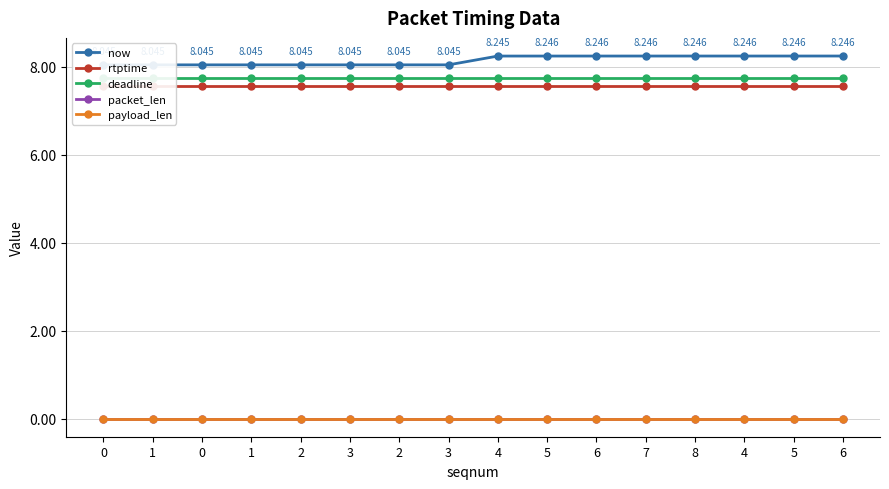

Is this an area chart (filled region under the line)?

No